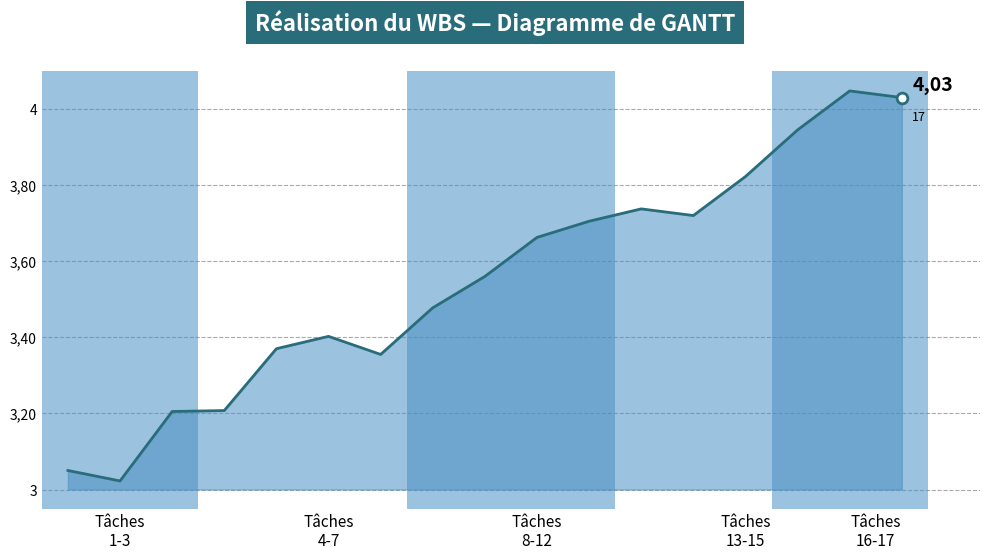

Is this an area chart (filled region under the line)?

Yes